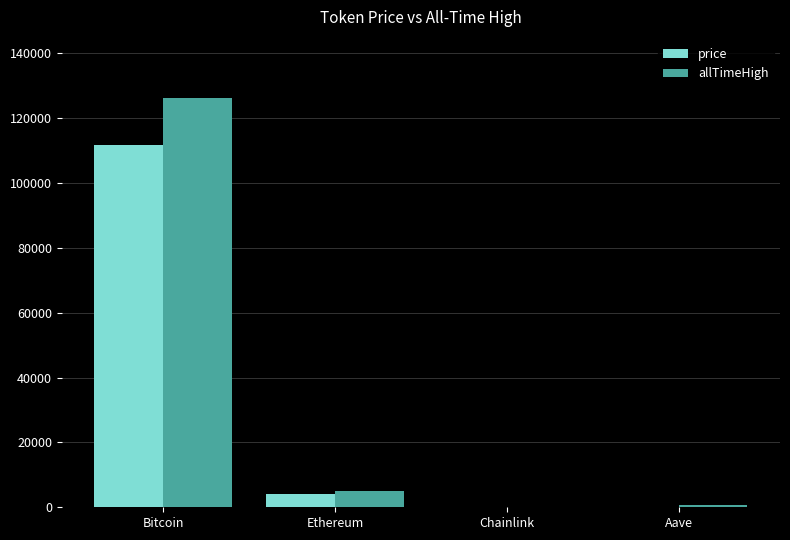

What is the sum of the price values at Ethereum and Bitcoin?

115502.9